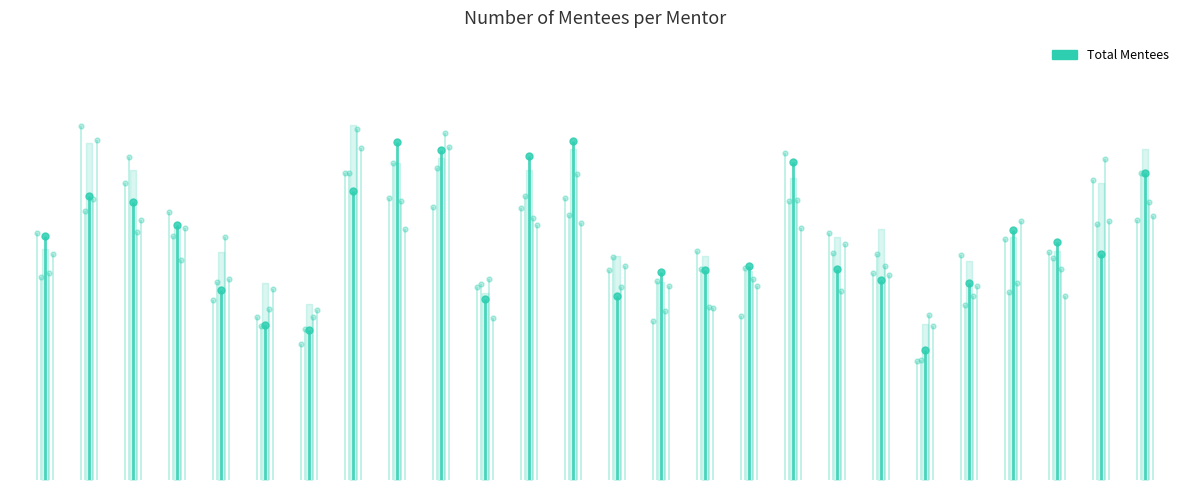

What is the value of the 23rd point from the left?

4.0